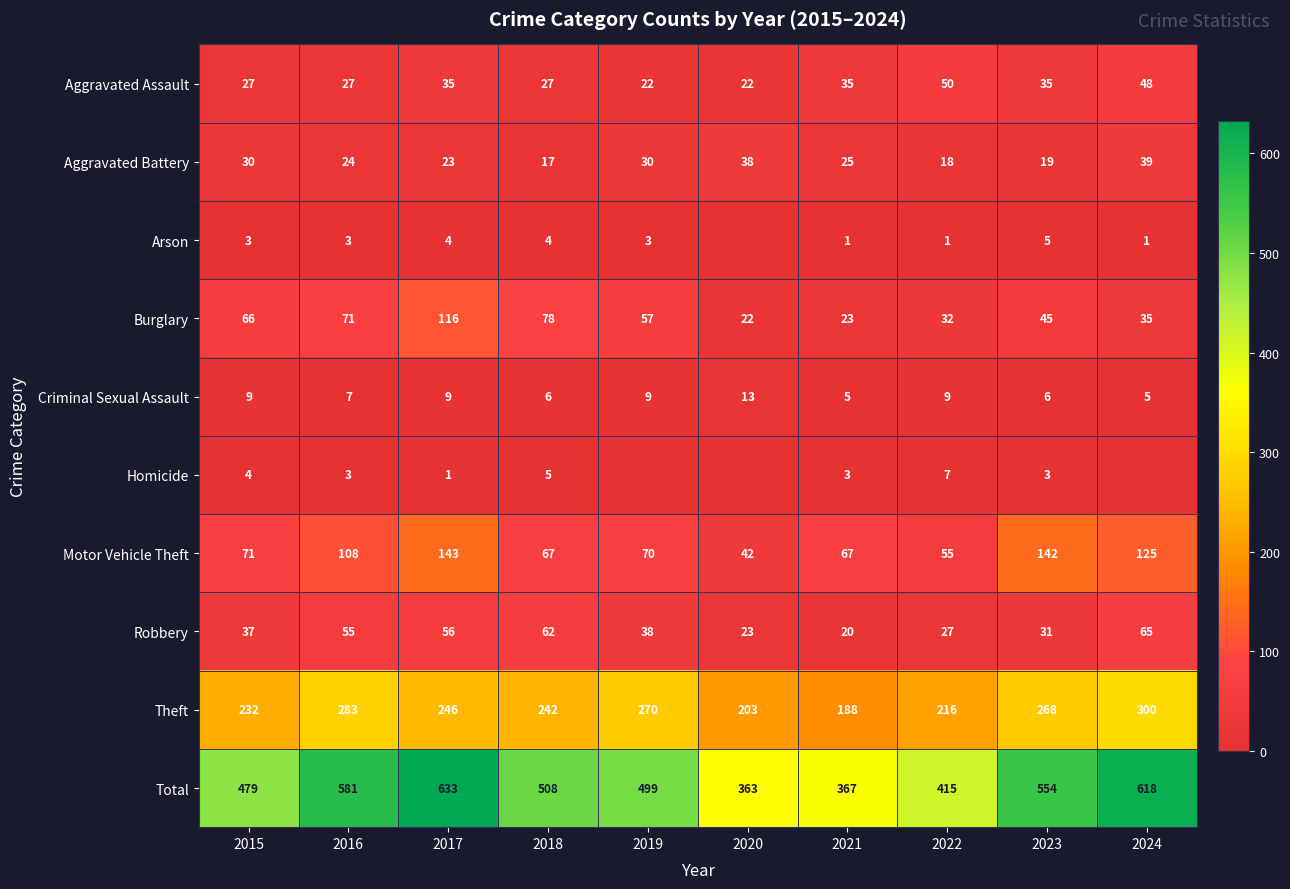

The Robbery series shows 56 at 2017. True or false?

True